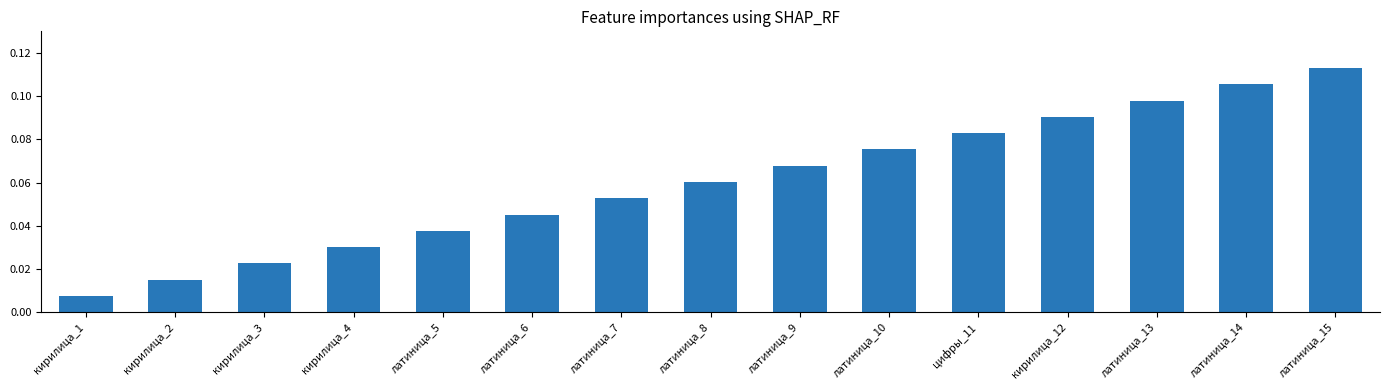

At which label is the value closest to 0?

кирилица_1